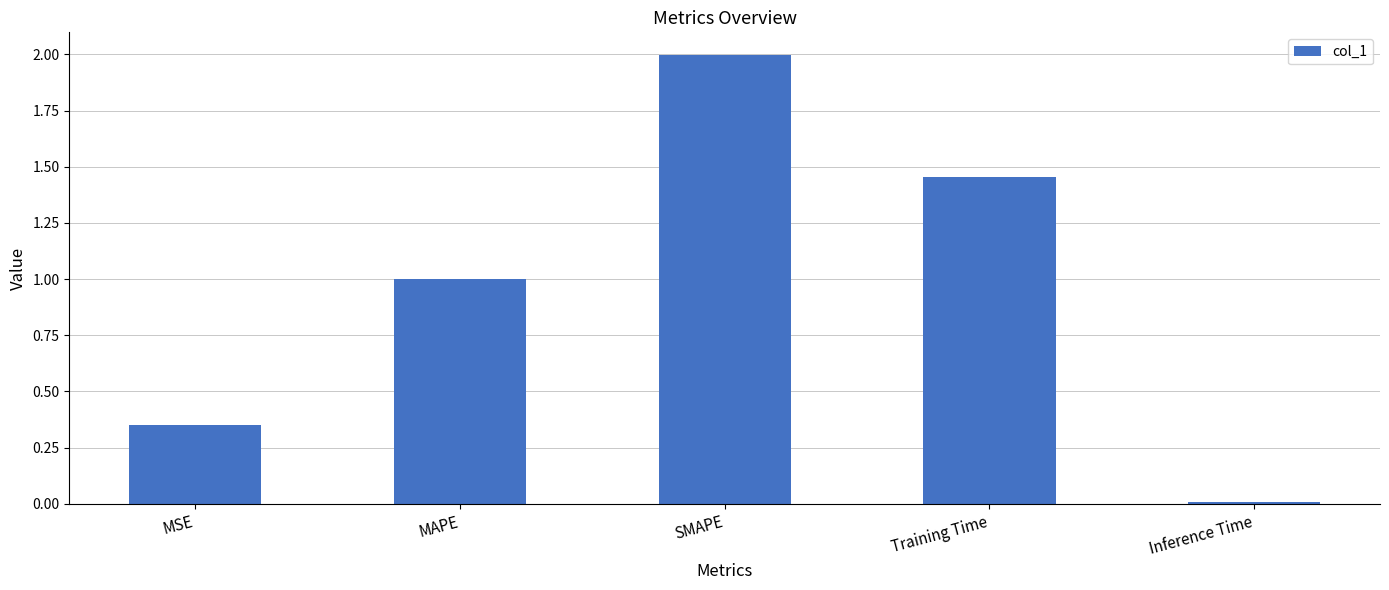

Which label corresponds to the largest value in the chart?

SMAPE